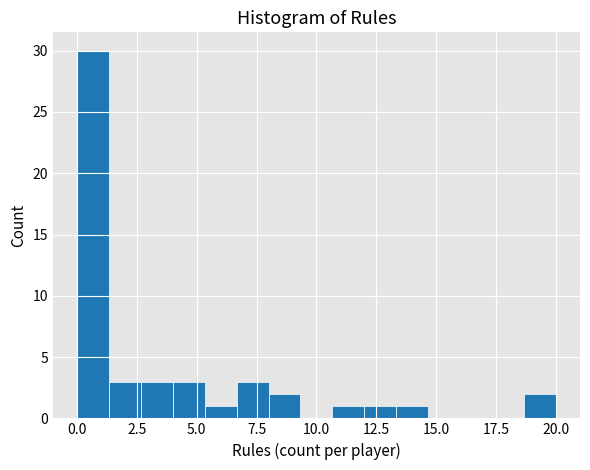

Read against the x-axis, roughly where is the centre of the tallest bar?

0.5